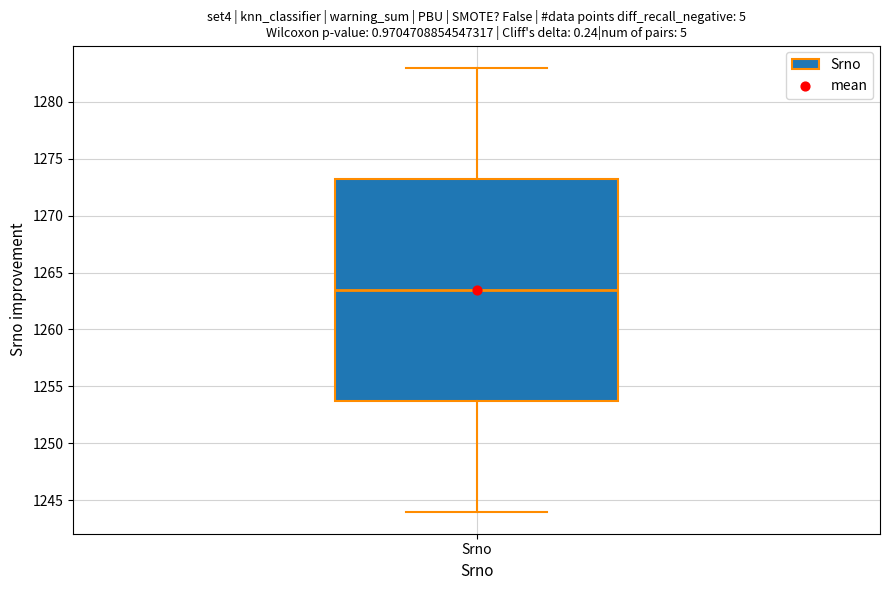

Where does the upper whisker of the box for Srno end on the y-axis? The values are not printed on the chart, so give them approximately, as read against the axis.

1283.0